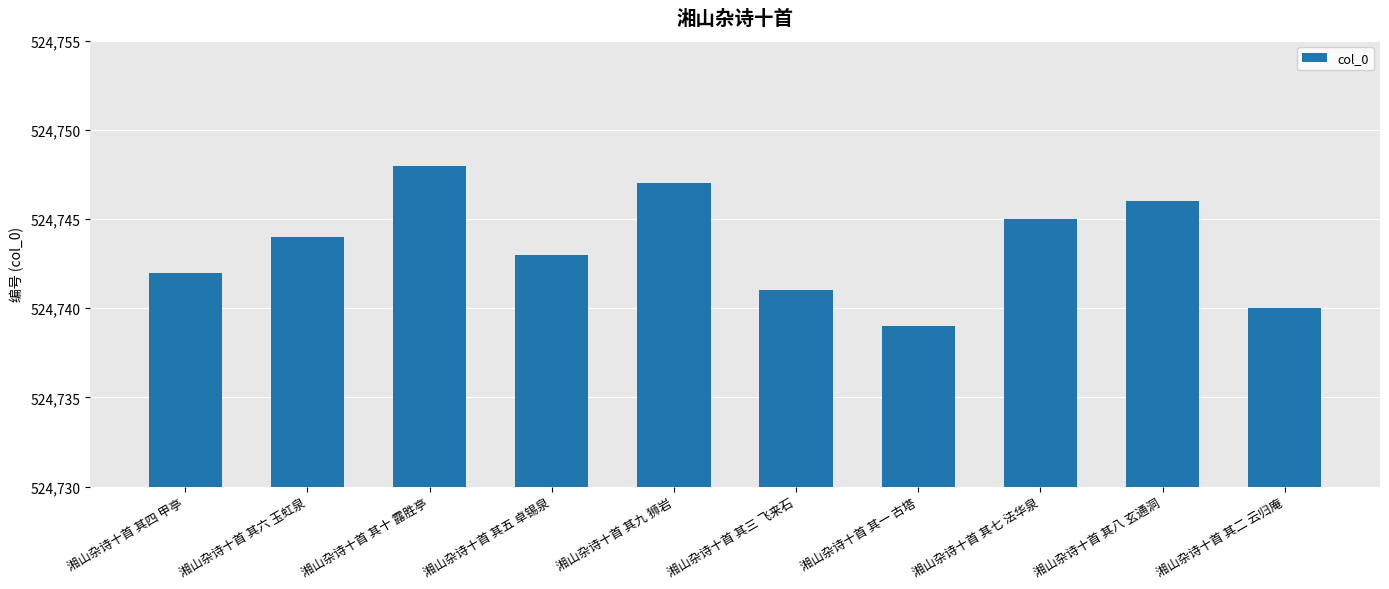

Which has a higher value, 湘山杂诗十首 其六 玉虹泉 or 湘山杂诗十首 其十 露胜亭?

湘山杂诗十首 其十 露胜亭